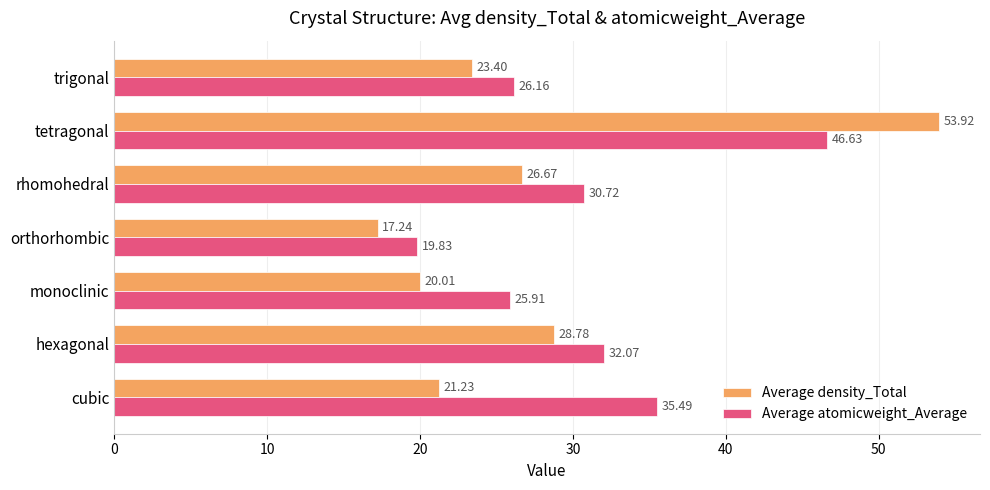

At which label does Average density_Total reach its peak?

tetragonal